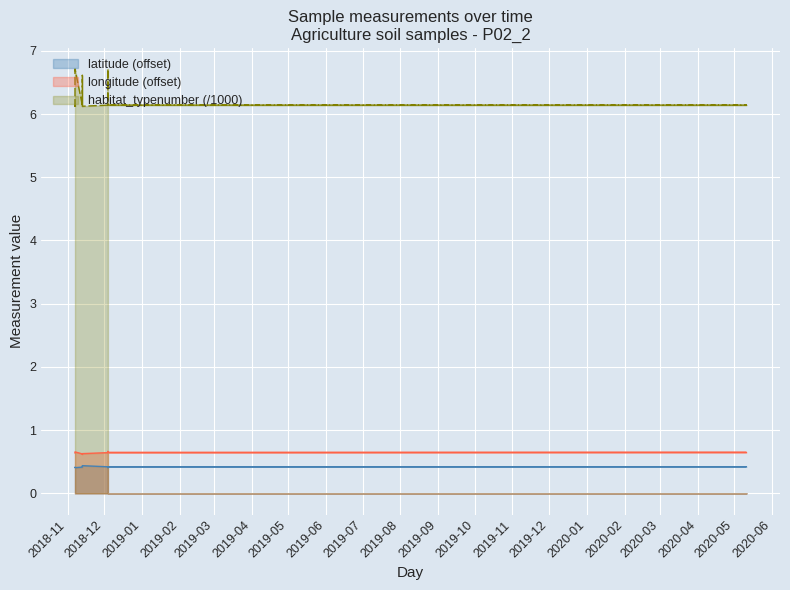

What are all the series names shown in the legend?

latitude, longitude, habitat_typenumber